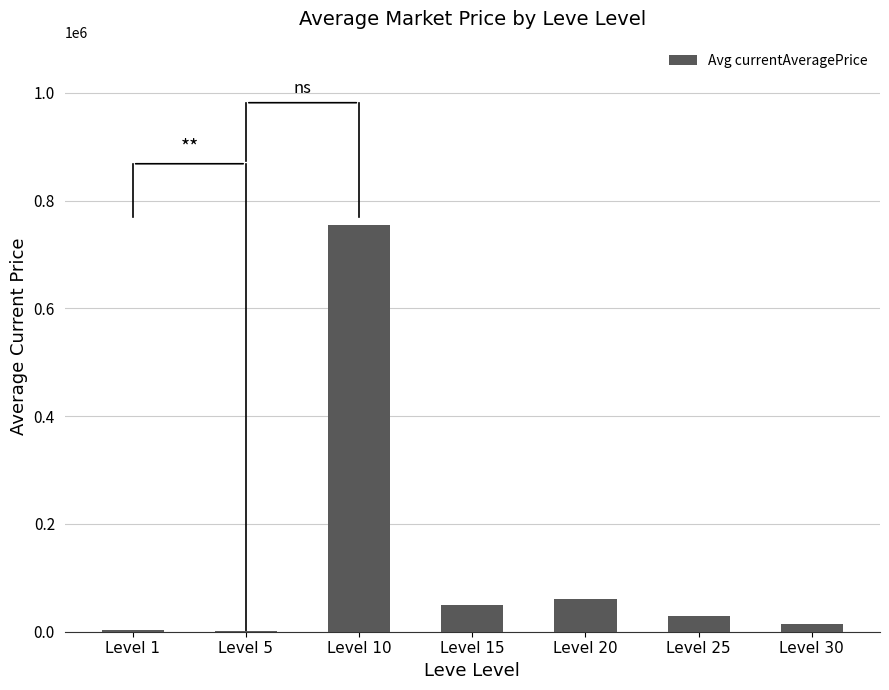

What is the sum of all values?

913400.0